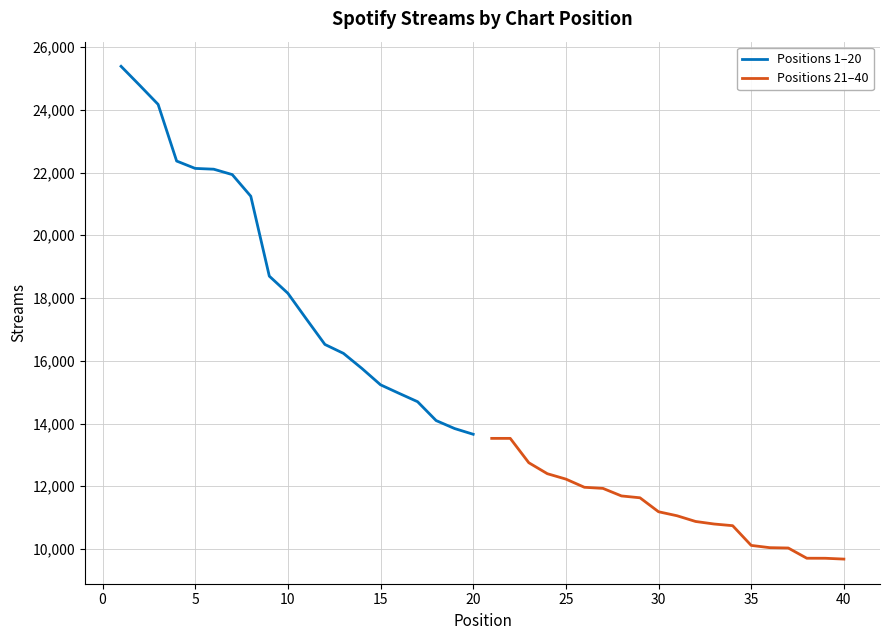

How many data points in Positions 1–20 are above 18153?

9